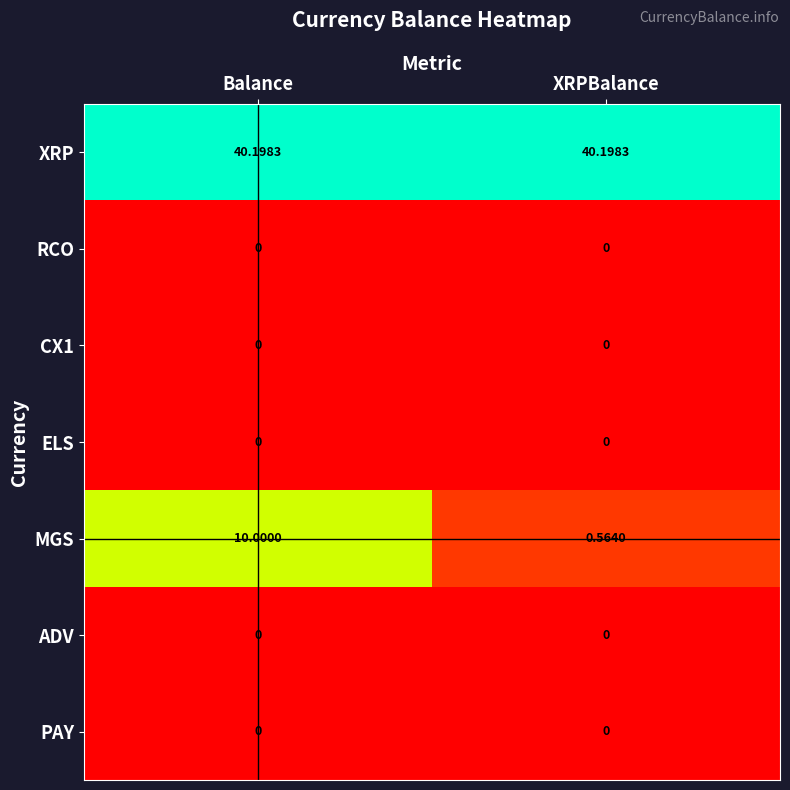

Is the value of MGS at XRPBalance greater than the value of ADV at XRPBalance?

Yes